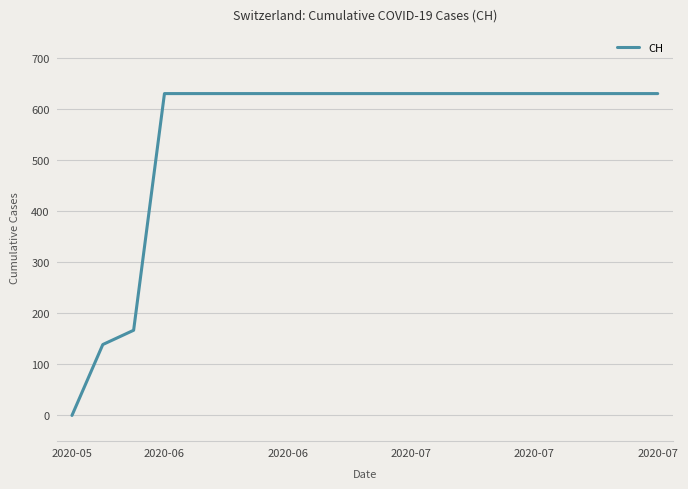

What is the difference between the second highest and second lowest values?

492